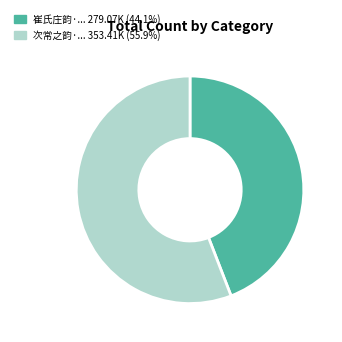

Is there a majority slice in this chart?

Yes